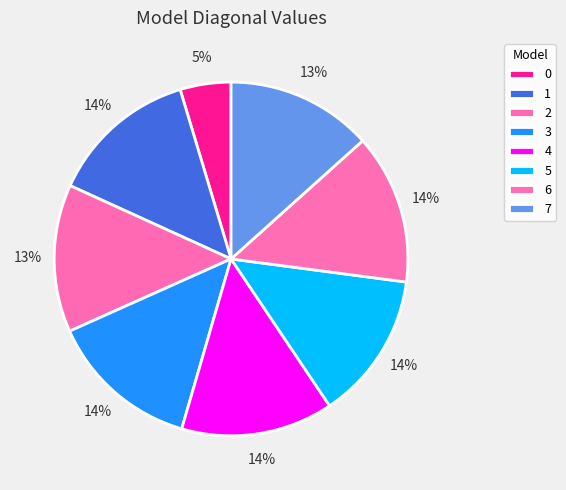

Do 5 and 1 together represent more than half of the pie?

No